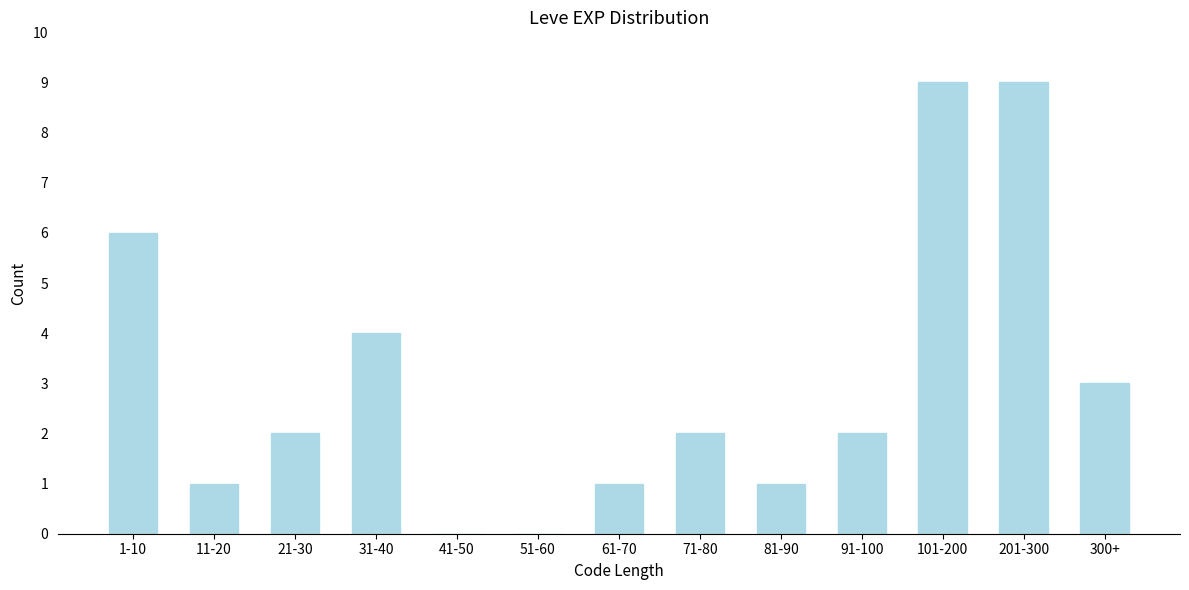

Reading left to right, what are all the values shown in this chart?

1-10=6	11-20=1	21-30=2	31-40=4	41-50=0	51-60=0	61-70=1	71-80=2	81-90=1	91-100=2	101-200=9	201-300=9	300+=3